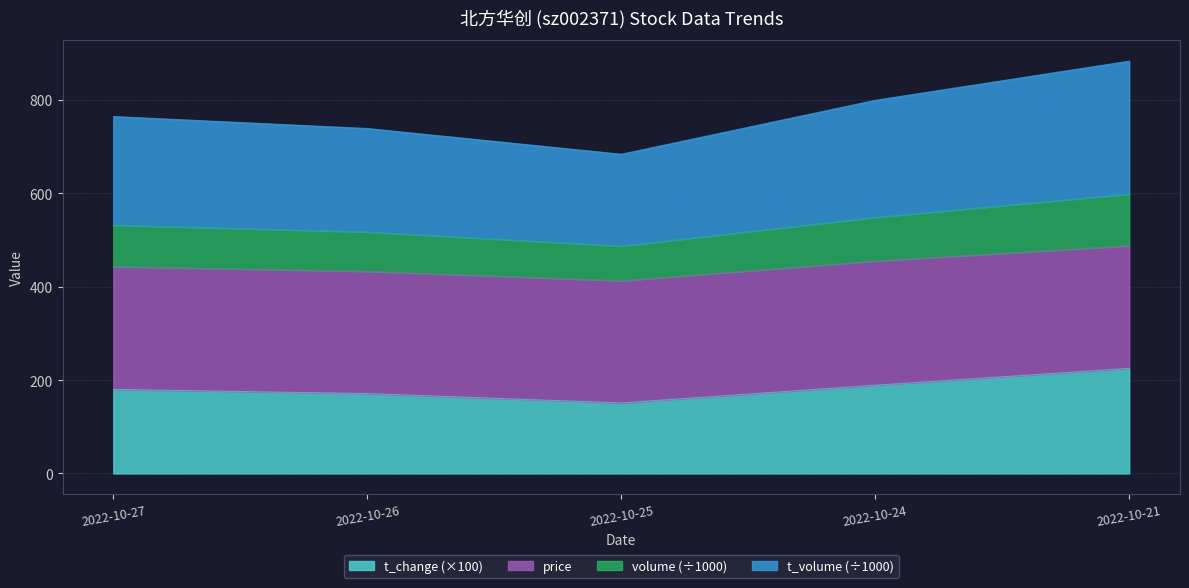

What is the lowest value of the t_change (×100) series?

151.0